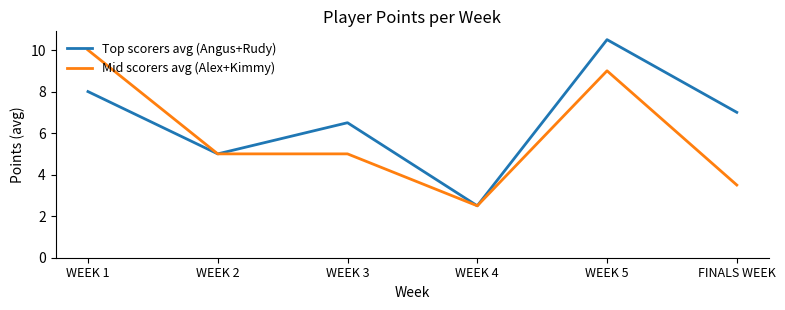

What position from the right is WEEK 2?

5